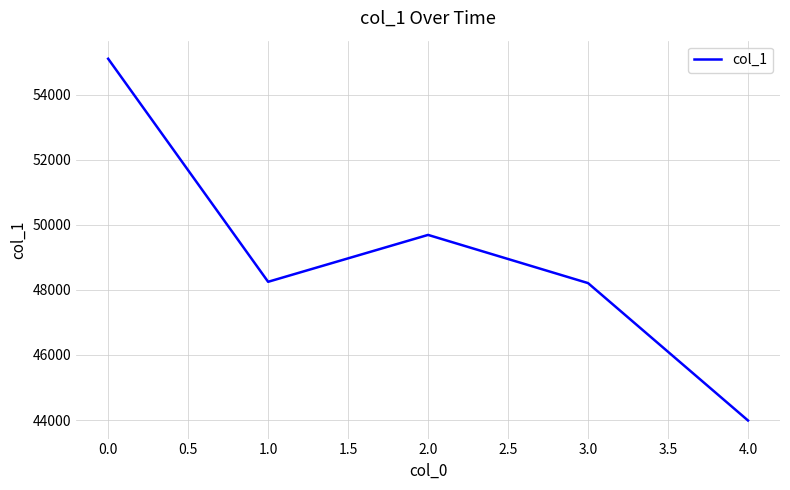

How many lines are shown in the chart?

1